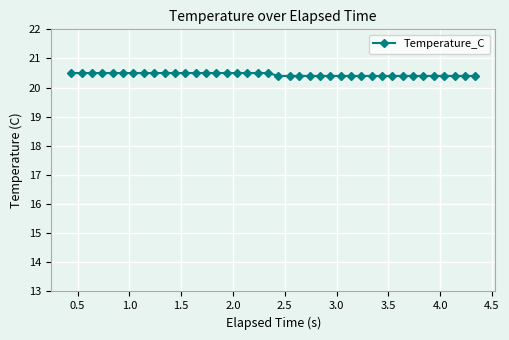

Count the values in the range 20 to 21.

40